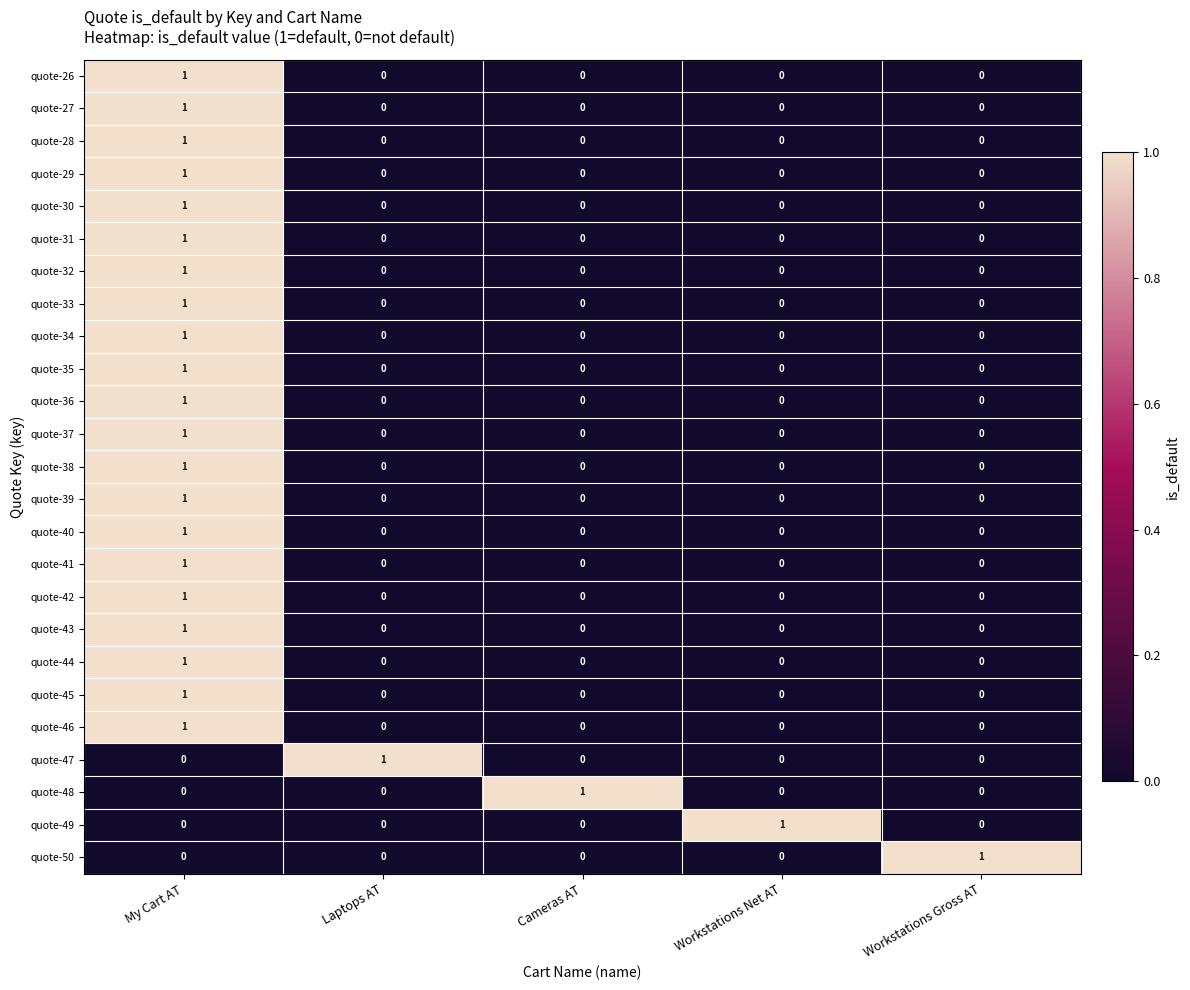

At which category is the sum across all series the highest?

My Cart AT